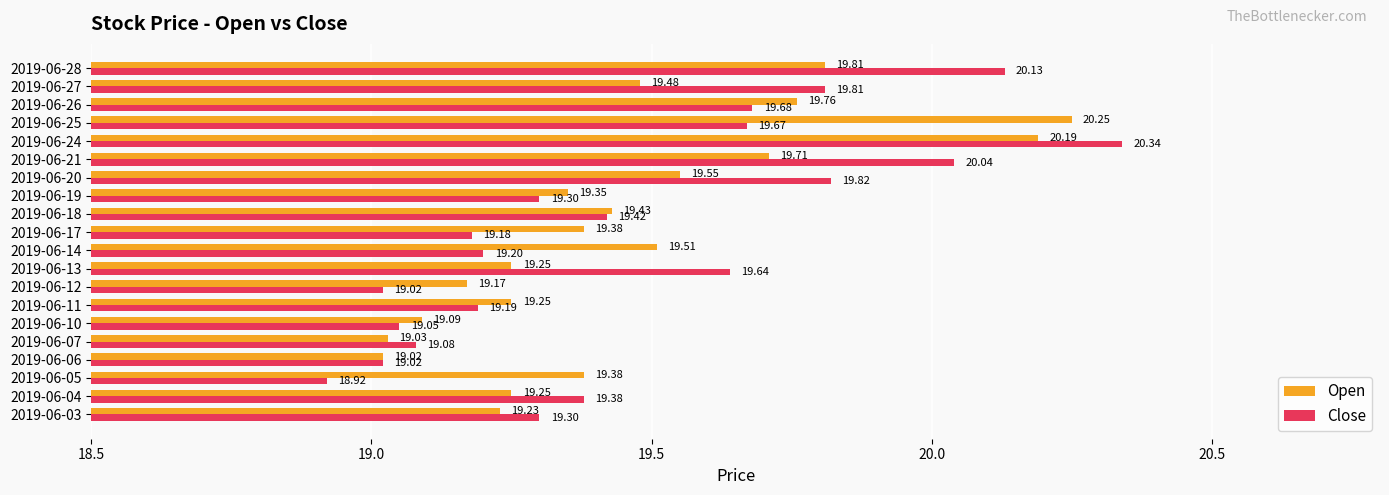

Which series has the largest total across all categories?

Close